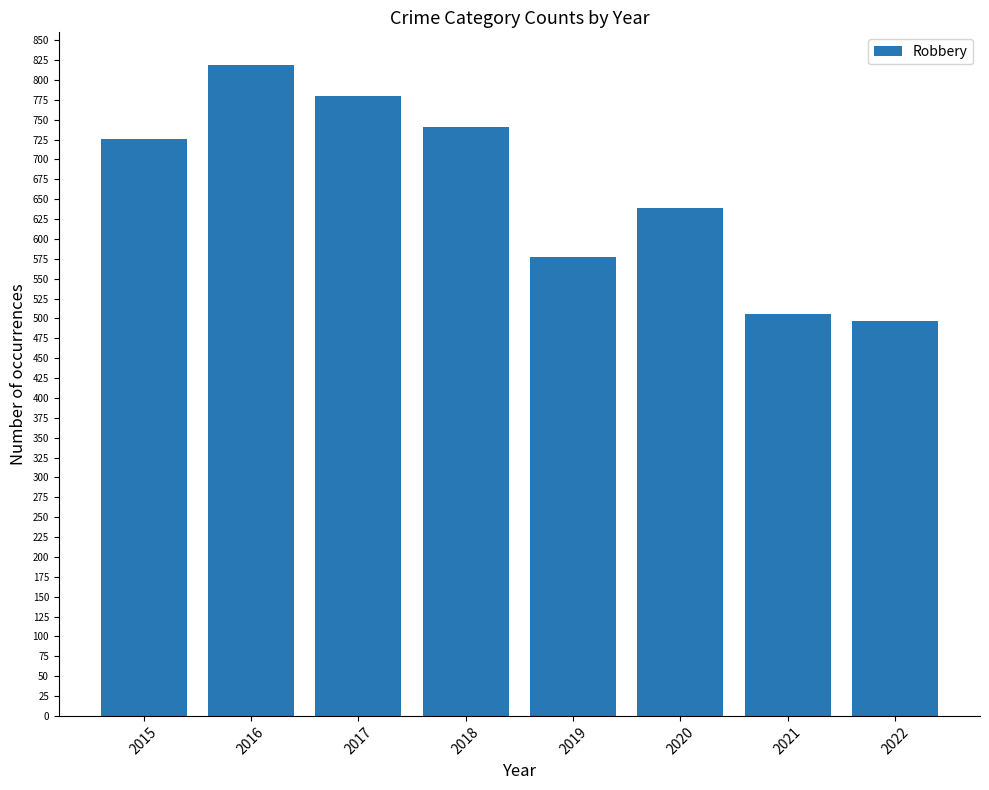

Reading right to left, what are all the values shown in this chart?

497	506	639	577	741	780	819	726